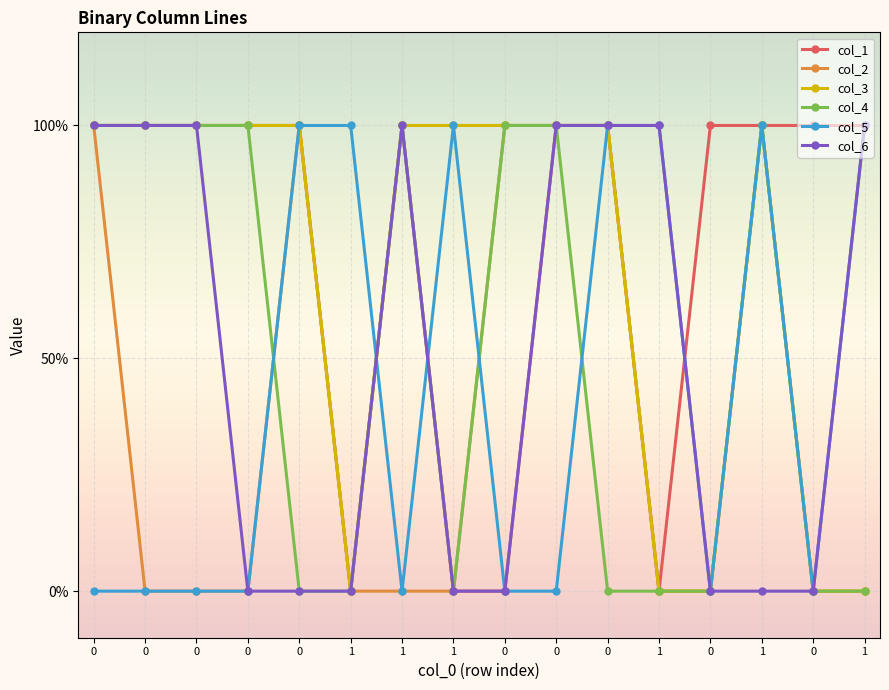

Reading left to right, transcribe all the data shown in this chart.

col_1: 1	1	1	1	1	0	1	0	0	1	1	0	1	1	1	1
col_2: 1	0	0	0	1	0	0	0	1	1	1	0	0	1	0	0
col_3: 1	1	1	1	1	0	1	1	1	1	1	0	0	1	0	0
col_4: 1	1	1	1	0	0	1	0	1	1	0	0	0	1	0	0
col_5: 0	0	0	0	1	1	0	1	0	0	1	1	0	1	0	1
col_6: 1	1	1	0	0	0	1	0	0	1	1	1	0	0	0	1